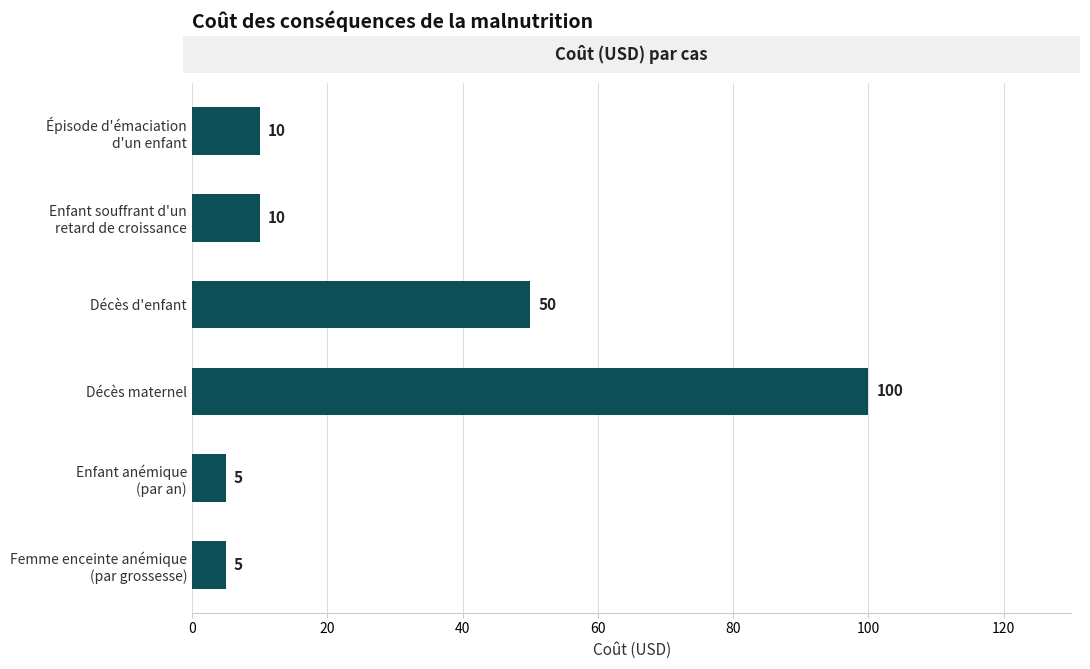

Are the bars horizontal?

Yes